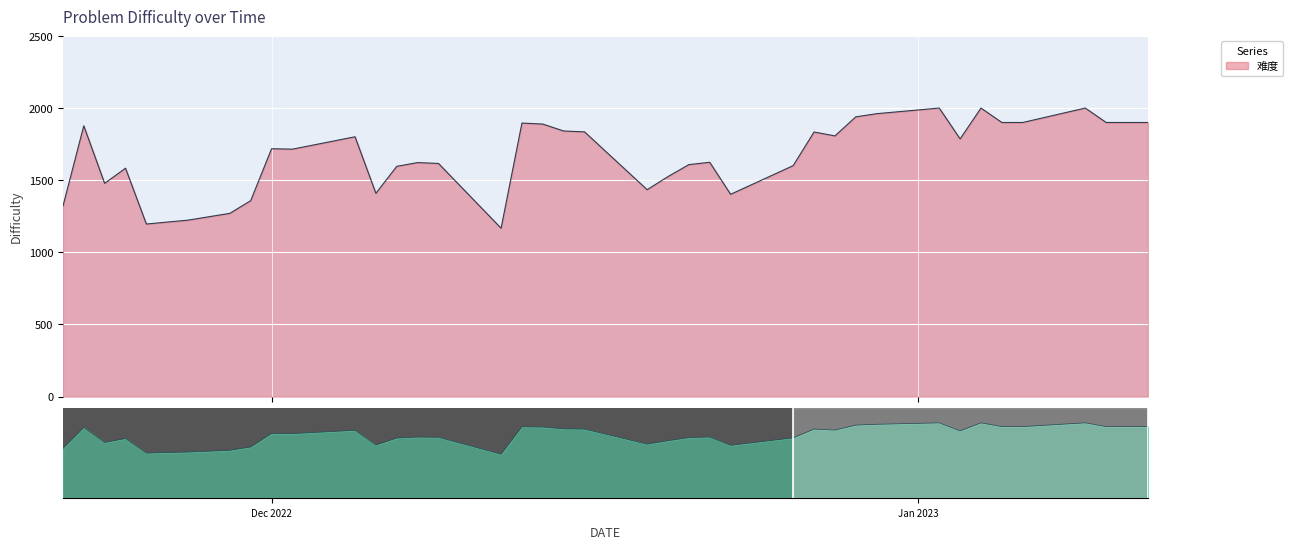

Count the number of values greater than 1718.

19